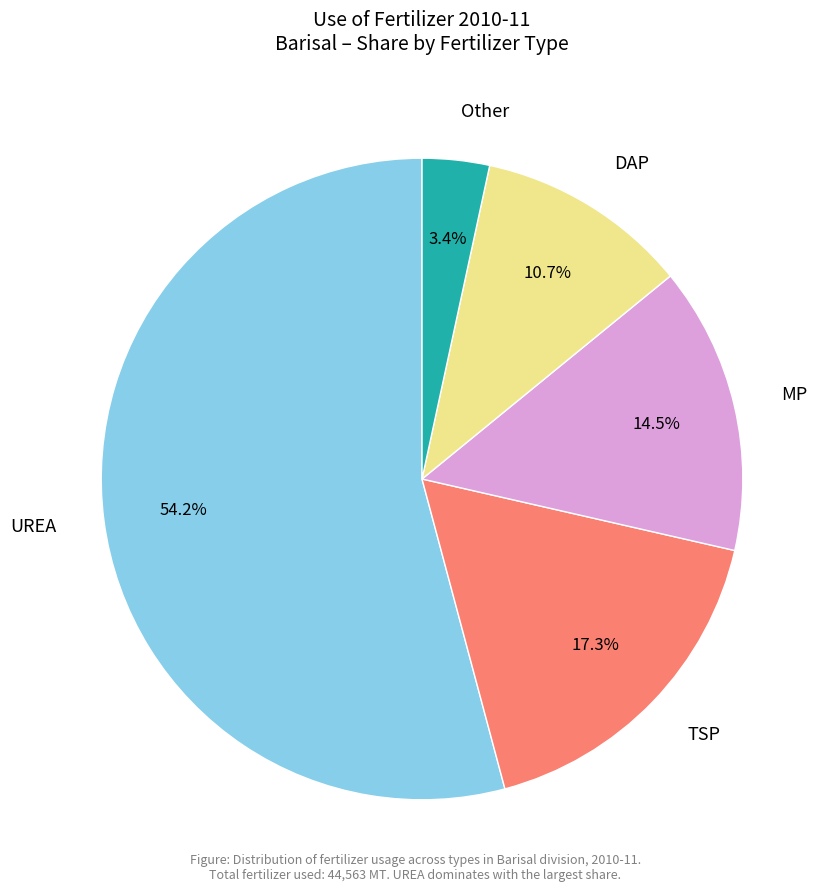

To the nearest percent, what is the average slice percentage?

20%